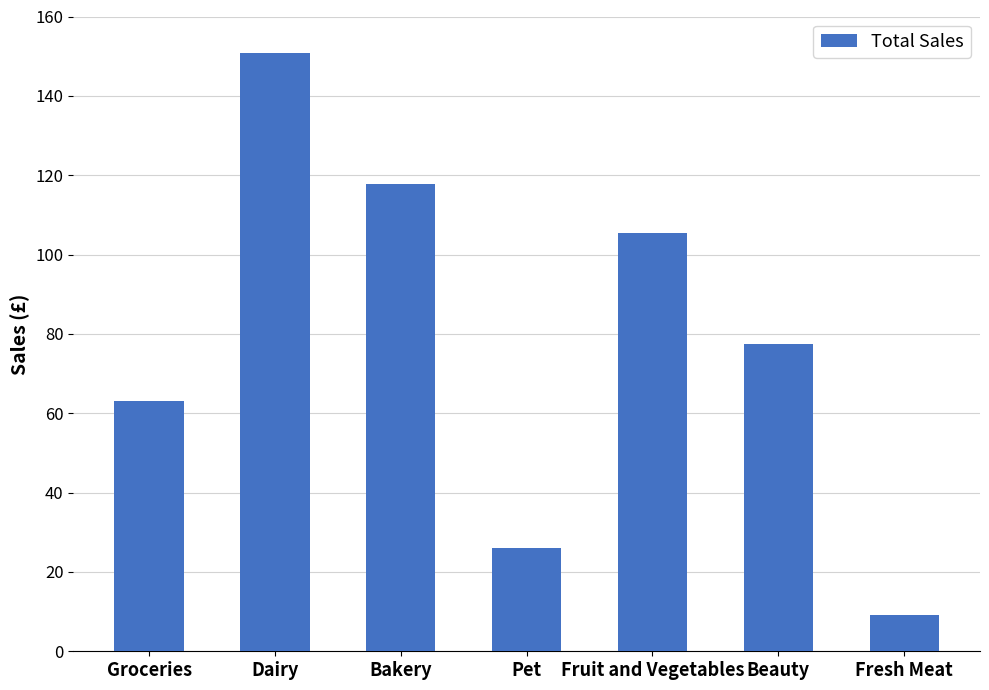

What is the label of the 4th bar from the left?

Pet